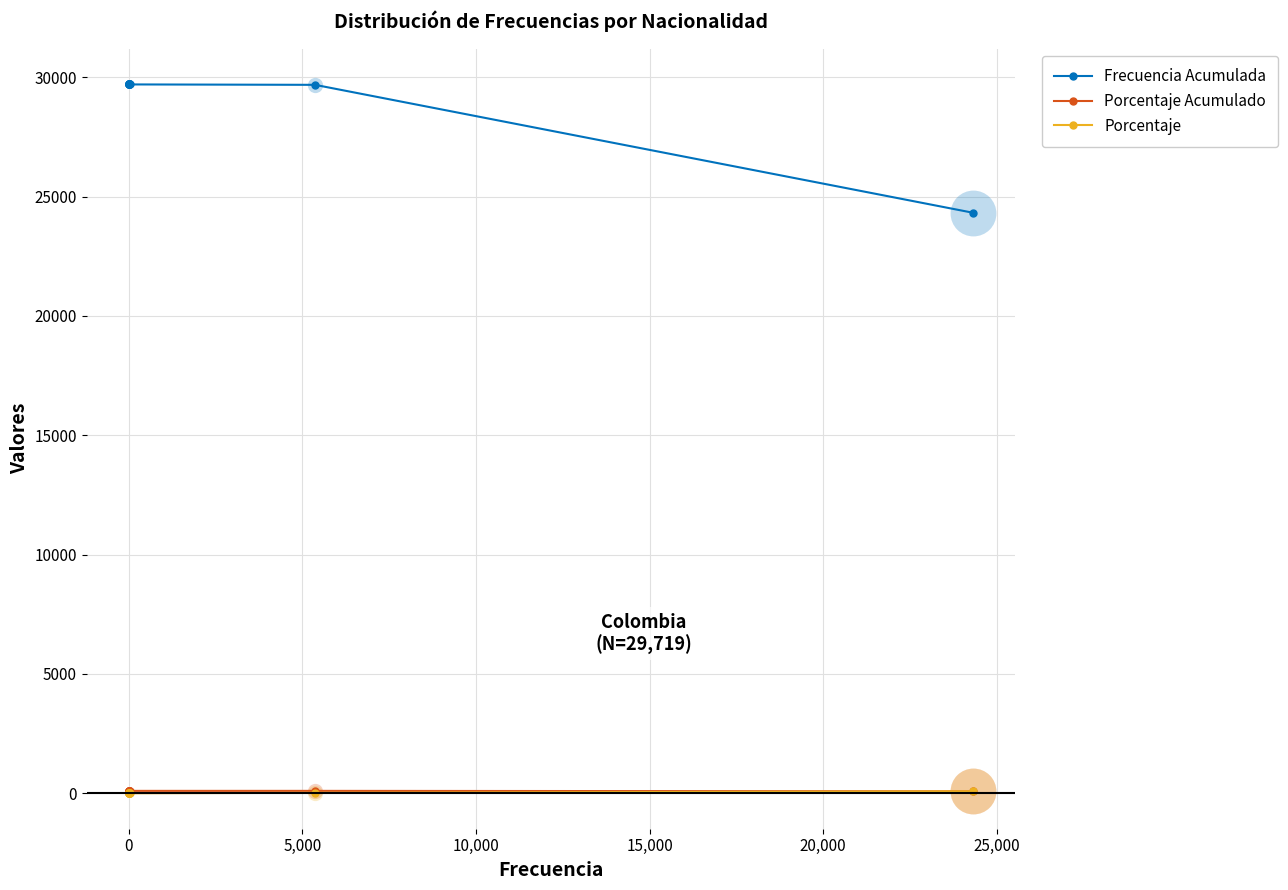

List the series in order of their peak value, lowest first.

Porcentaje, Porcentaje Acumulado, Frecuencia Acumulada